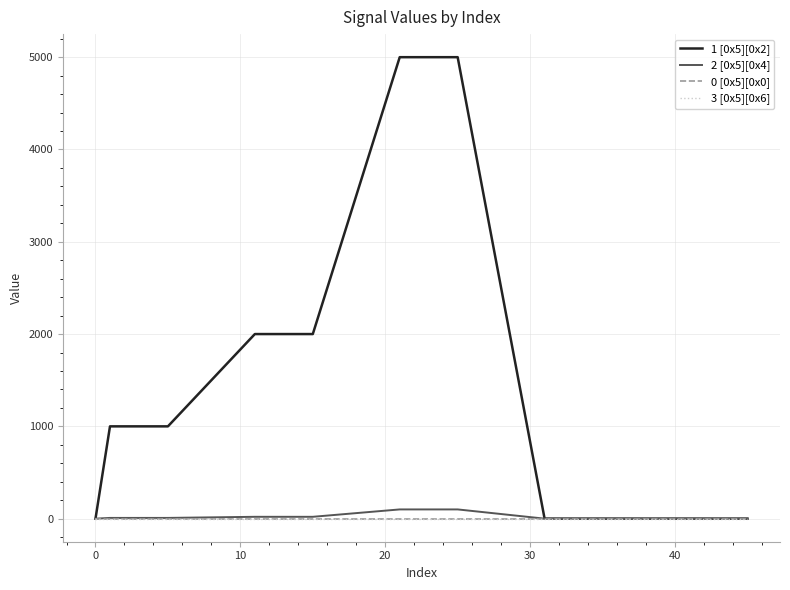

True or false: 3 [0x5][0x6] and 2 [0x5][0x4] cross at least once.

False